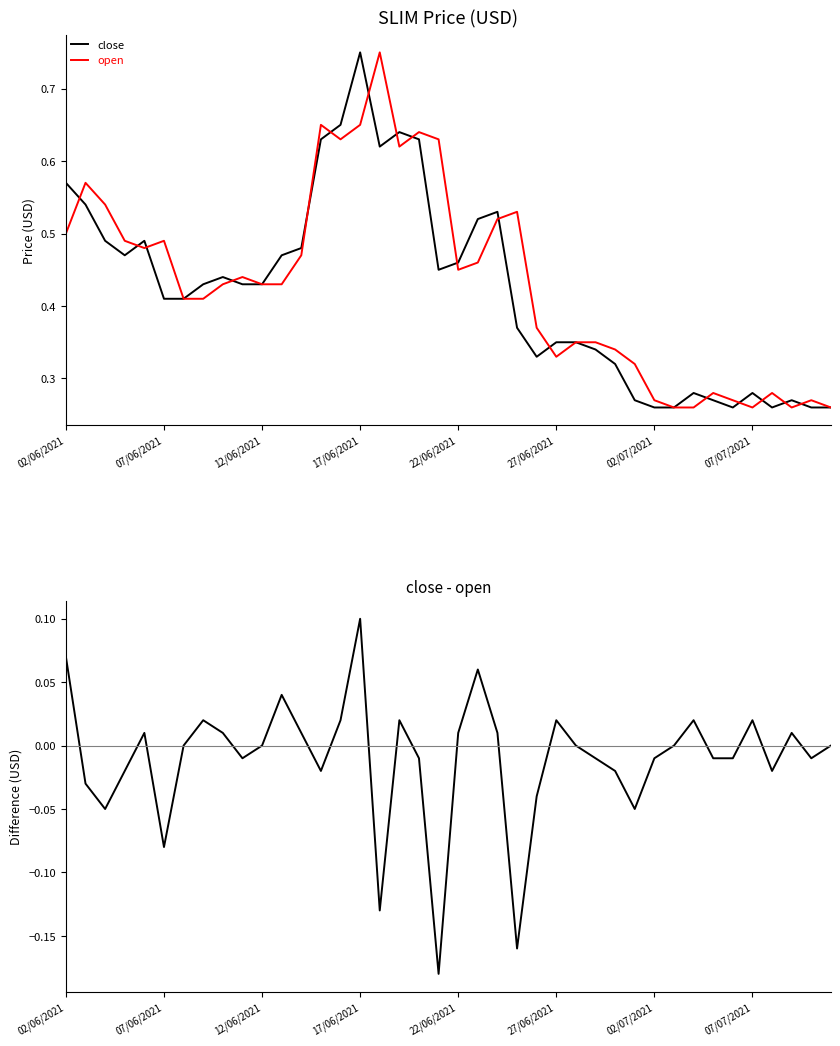

True or false: close has a value of 0.6 at 27/06/2021.

False